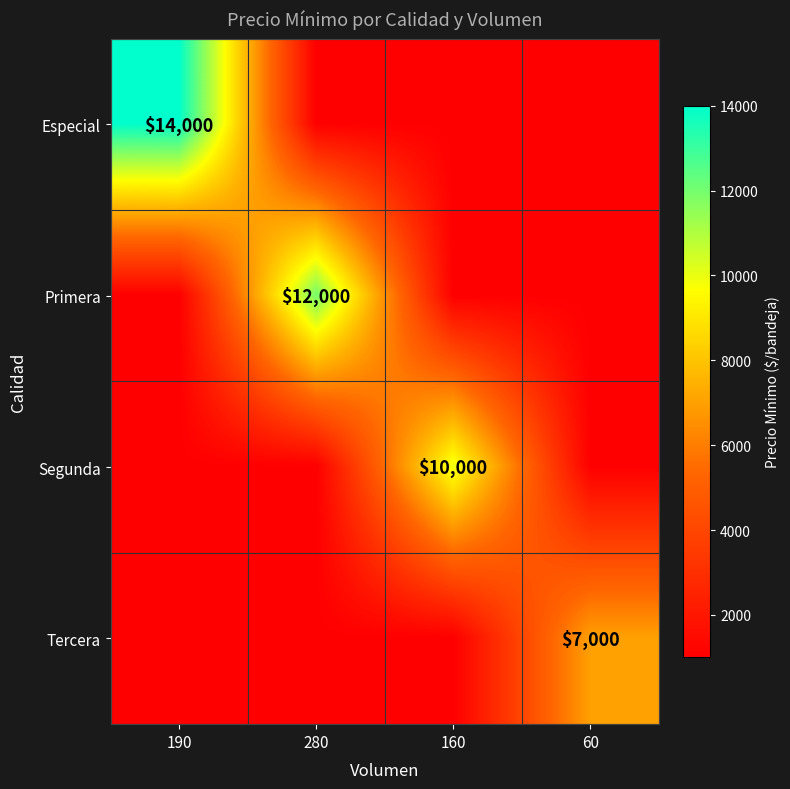

The Tercera series shows 3860 at 60. True or false?

False